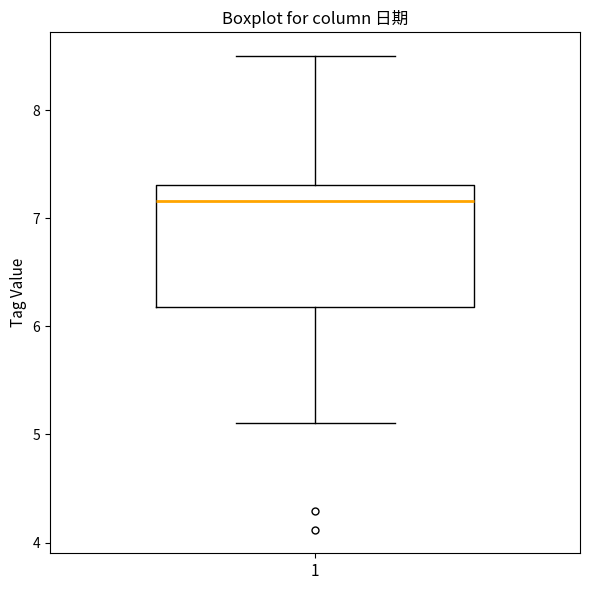

Read this box plot against the y-axis: the position of the median line, the range covered by the box, and the ends of both whiskers. The values are not printed on the chart, so give them approximately, as read against the axis.

median 7.2, box 6.2 to 7.3, whiskers 5.1 to 8.5